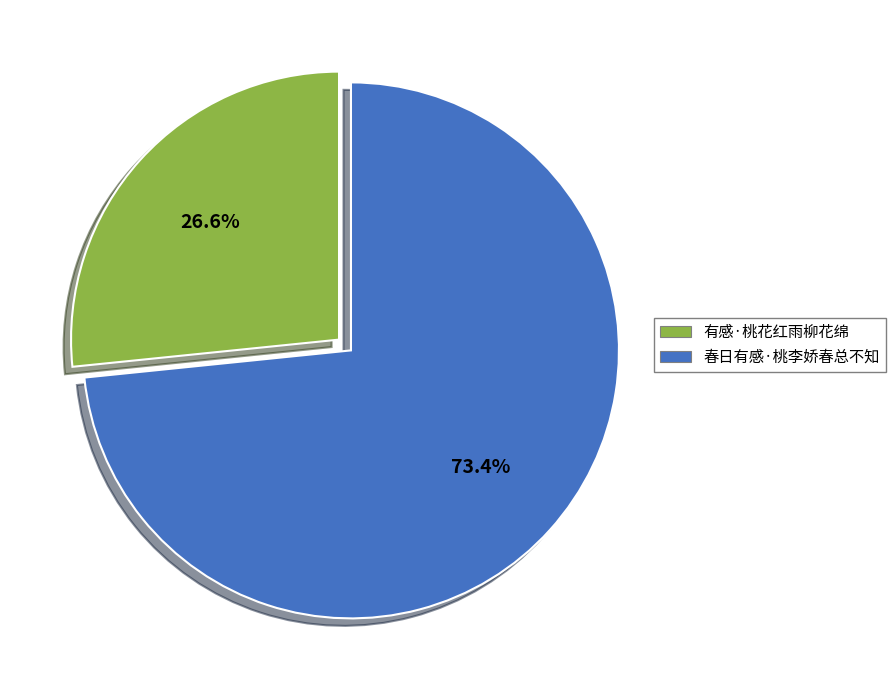

To the nearest percent, what percentage of the pie is 春日有感·桃李娇春总不知?

73%